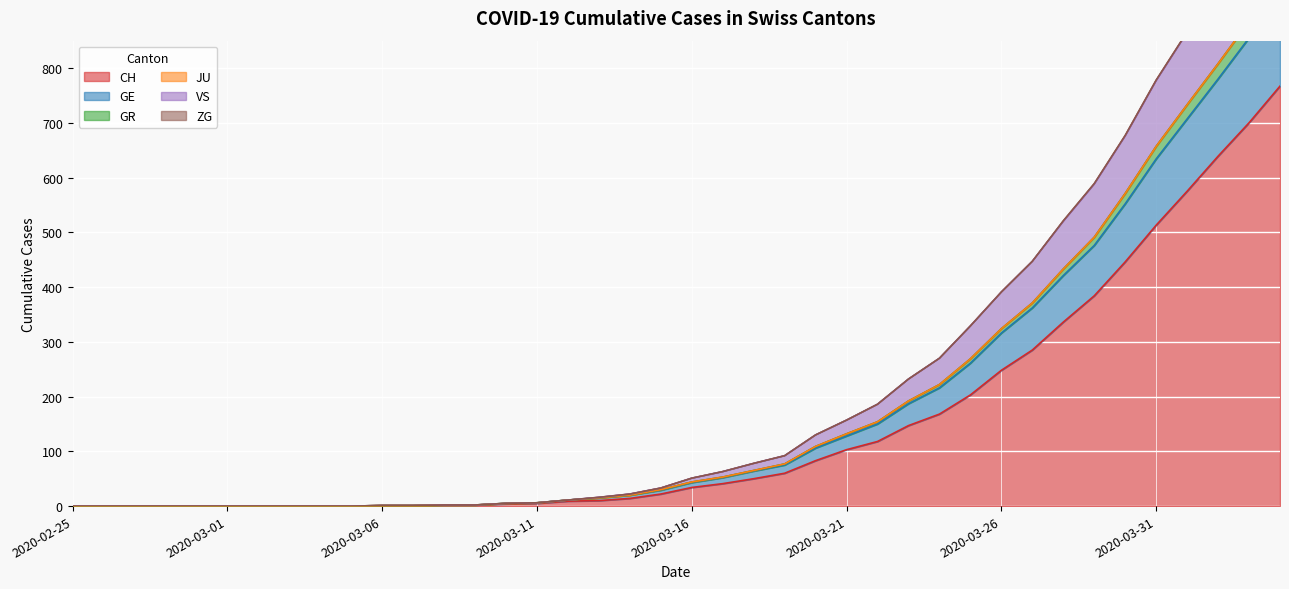

Between 2020-03-09 and 2020-03-10, which is larger?

2020-03-10